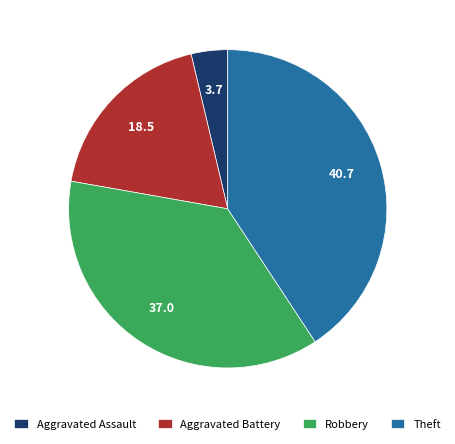

How many segments does this pie chart have?

4